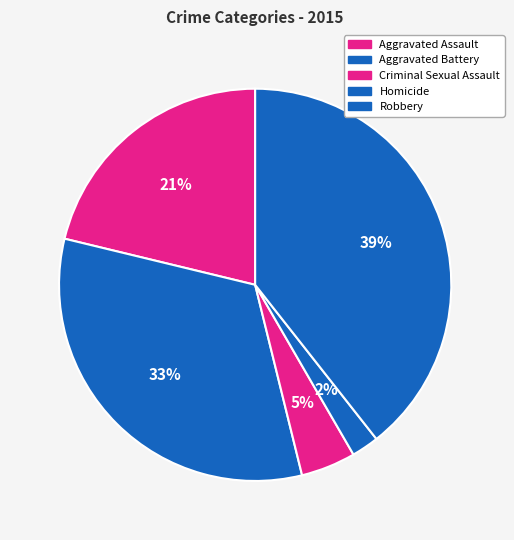

What is the largest slice in the pie chart?

Robbery